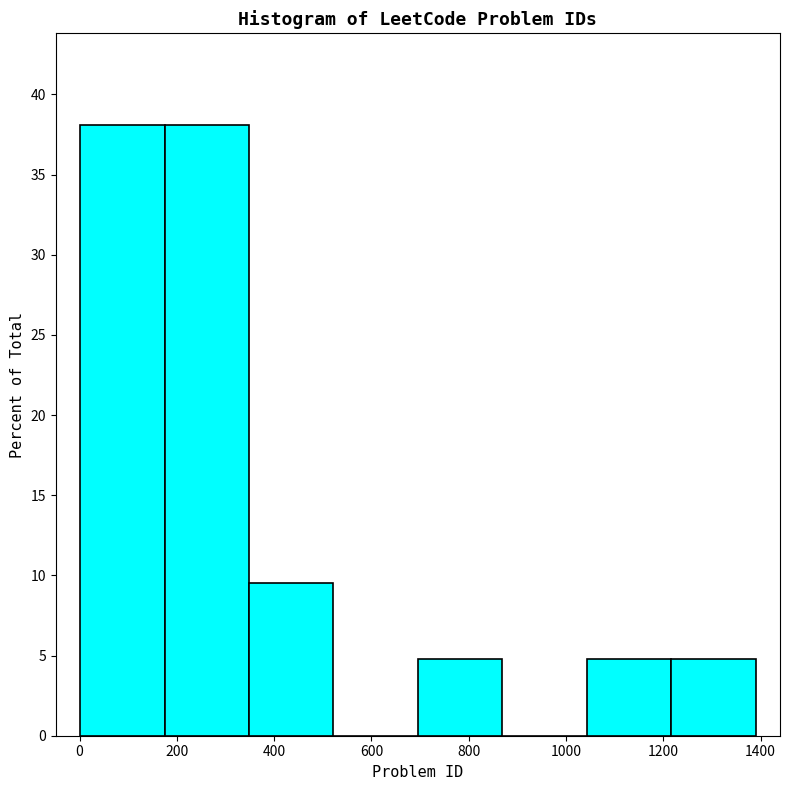

Reading left to right, transcribe this chart: for each bar, give the range it covers on the x-axis and its height. Neither the bar edges nor the heights are printed on the chart, so give them approximately, as read against the axes.

0 to 180: 38.0
180 to 340: 38.0
340 to 520: 9.5
520 to 700: 0
700 to 860: 5.0
860 to 1040: 0
1040 to 1220: 5.0
1220 to 1400: 5.0